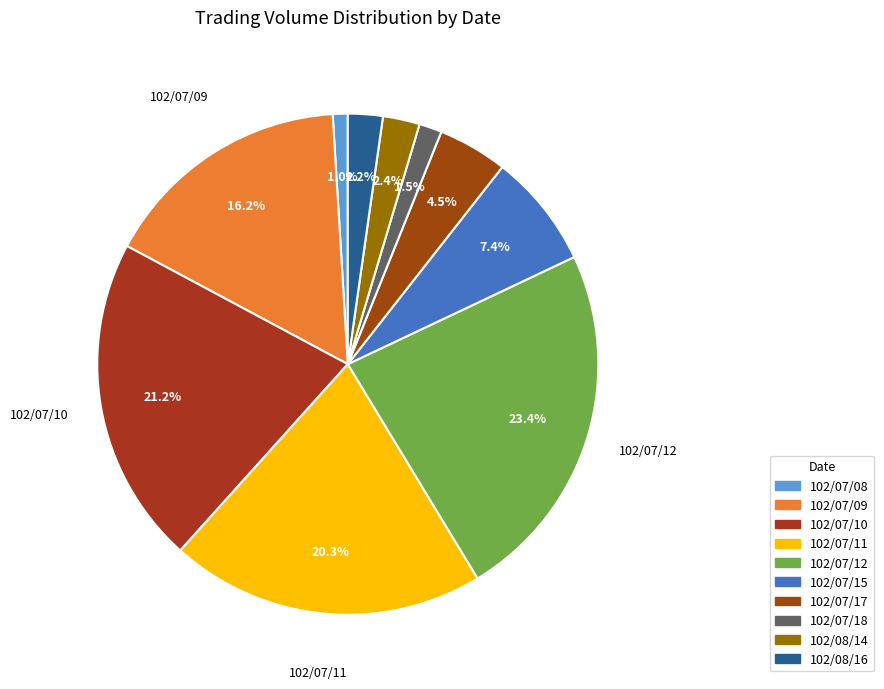

Combined, do 102/07/10 and 102/08/16 account for over 50%?

No